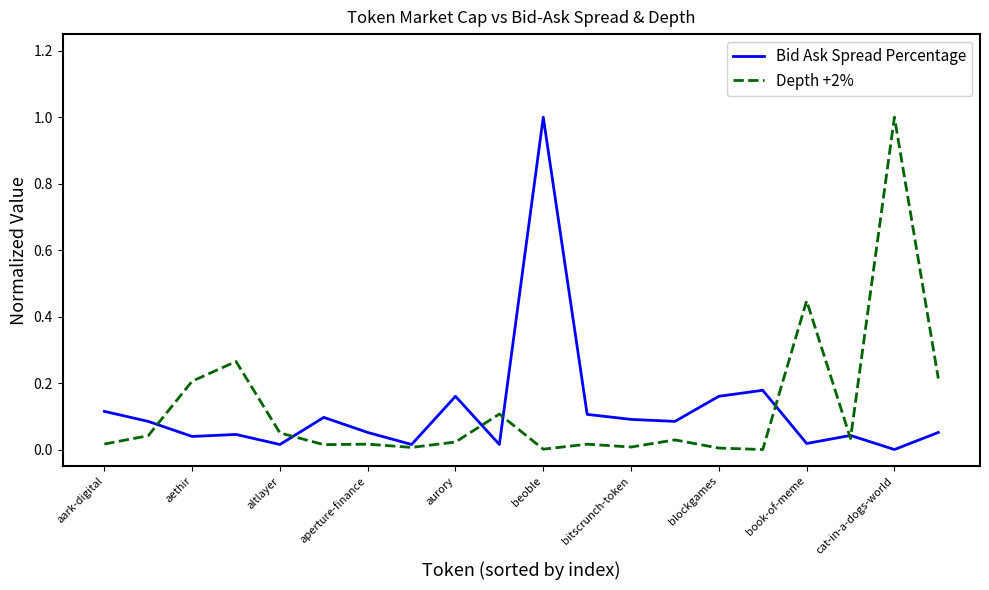

What is the maximum value for Bid Ask Spread Percentage?

1.0